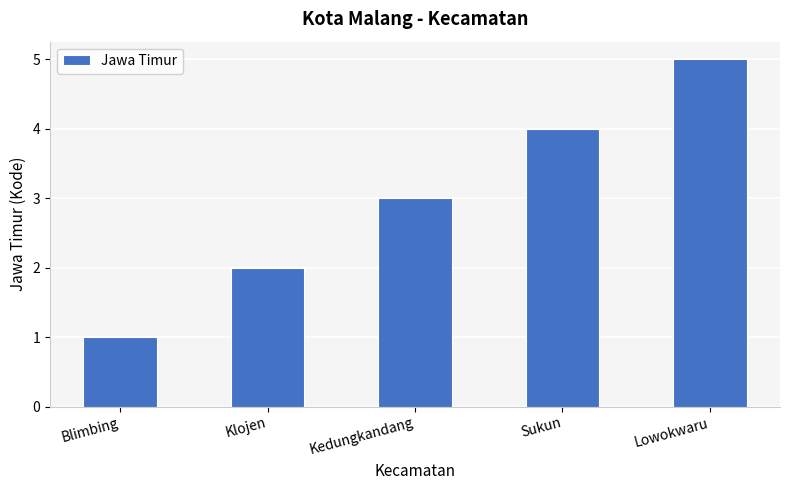

List the labels in order of value, smallest first.

Blimbing, Klojen, Kedungkandang, Sukun, Lowokwaru